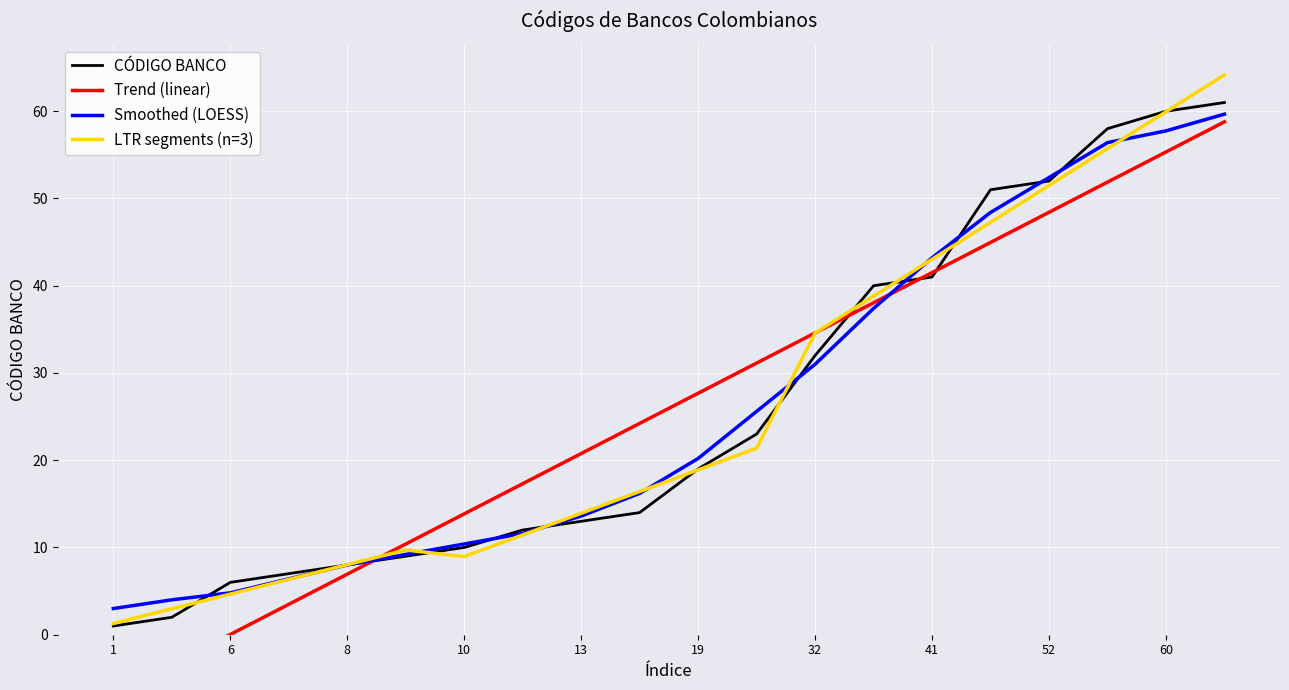

True or false: Smoothed (LOESS) has a value of 10.4 at 10.

True